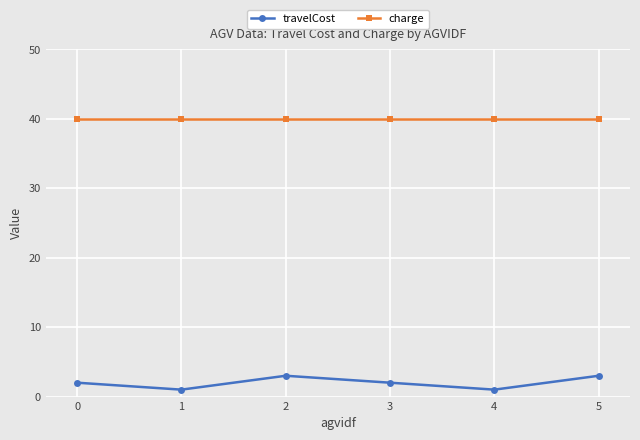

What is the minimum value shown in the chart?

1